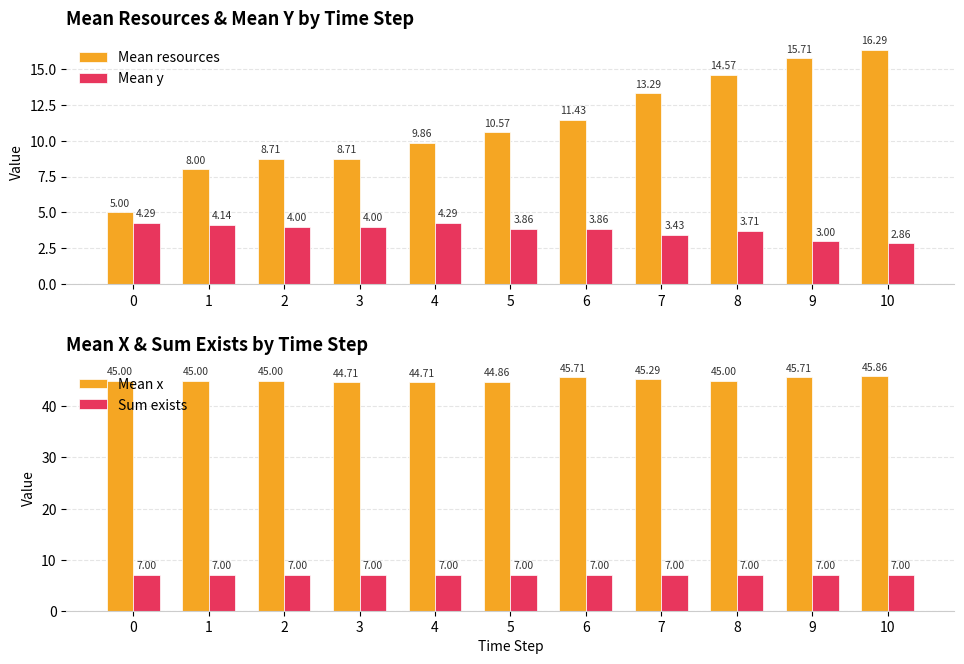

Which series has the widest spread of values?

Mean resources